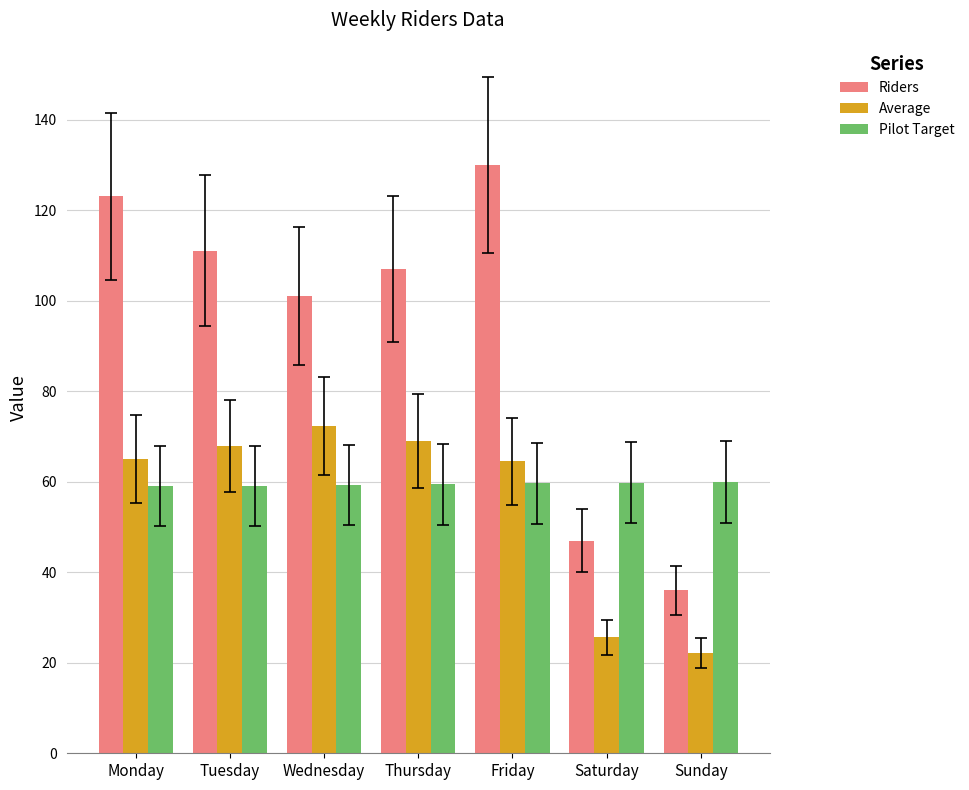

At Sunday, list the series in order from largest to smallest.

Pilot Target, Riders, Average